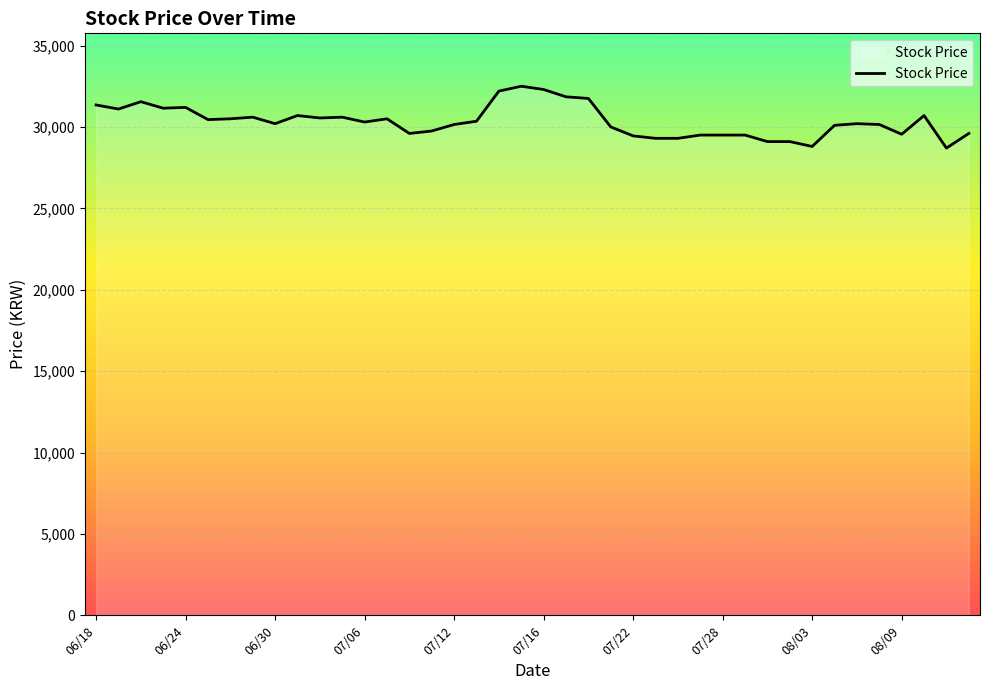

What is the maximum value shown in the chart?

32500